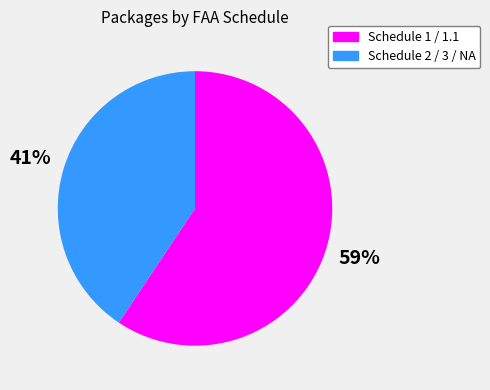

To the nearest percent, what is the average slice percentage?

50%